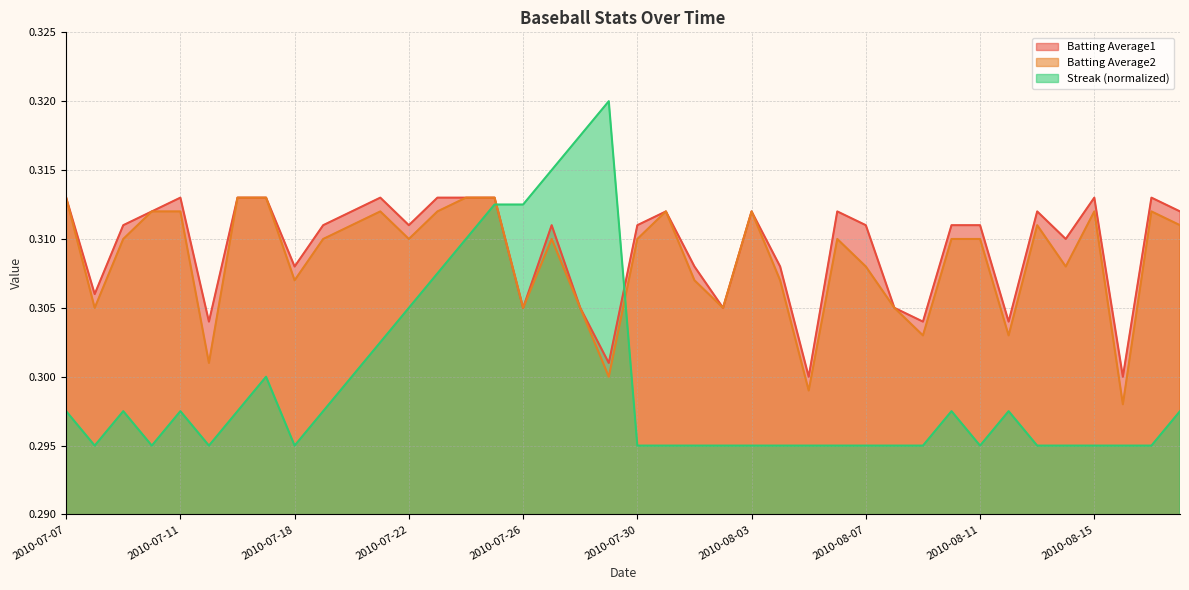

At 2010-07-07, list the series in order from smallest to largest.

Streak, Batting Average1, Batting Average2